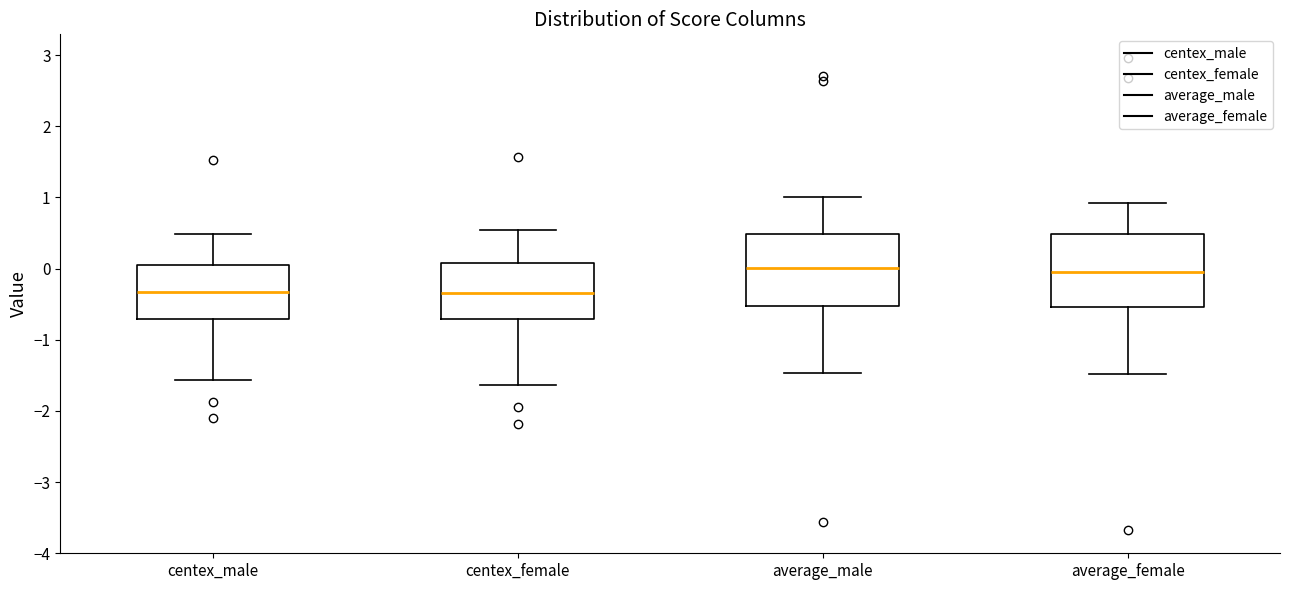

Where is the lower edge of the box for average_female on the y-axis? The values are not printed on the chart, so give them approximately, as read against the axis.

-0.5